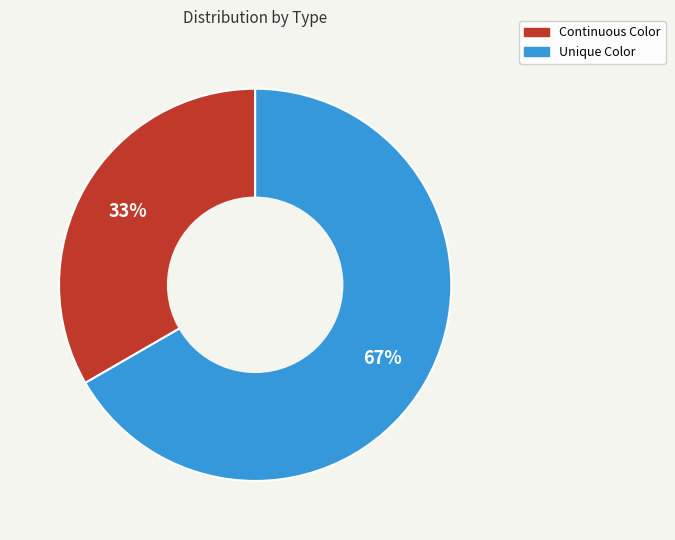

Between Continuous Color and Unique Color, which is larger?

Unique Color